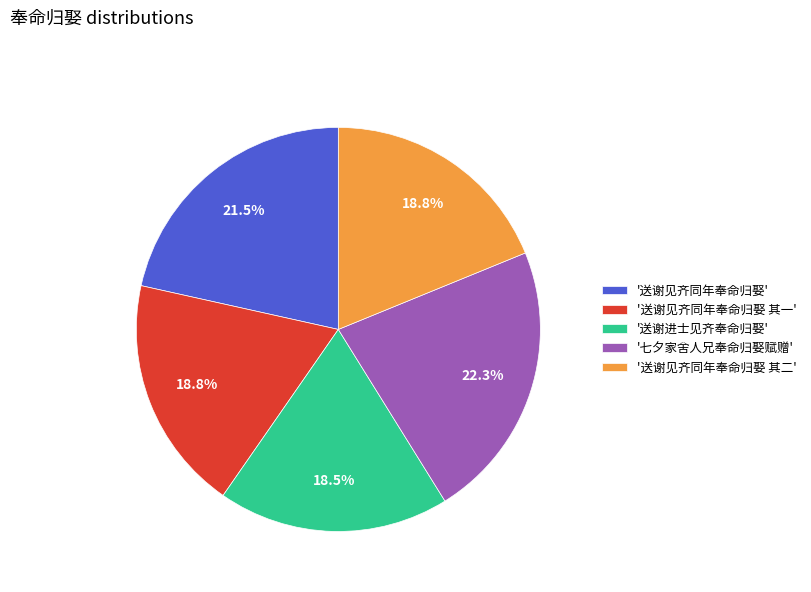

Which slice is the largest?

'七夕家舍人兄奉命归娶赋赠'